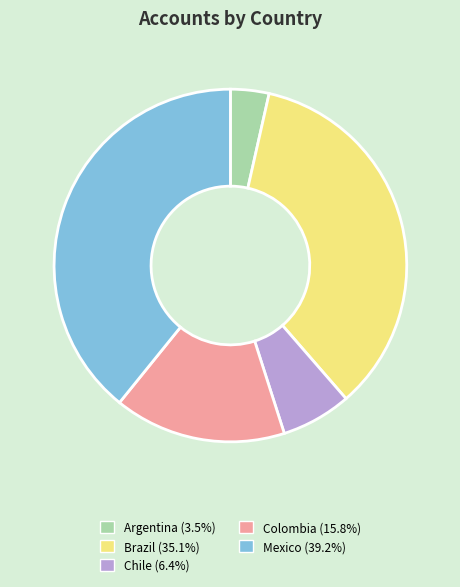

Is there a majority slice in this chart?

No